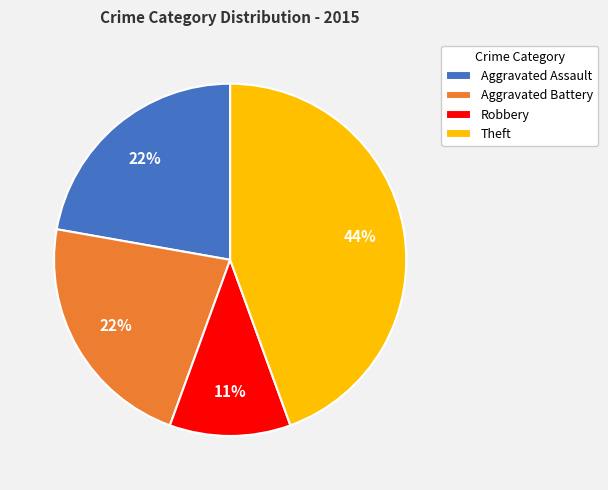

Between Aggravated Battery and Robbery, which is larger?

Aggravated Battery